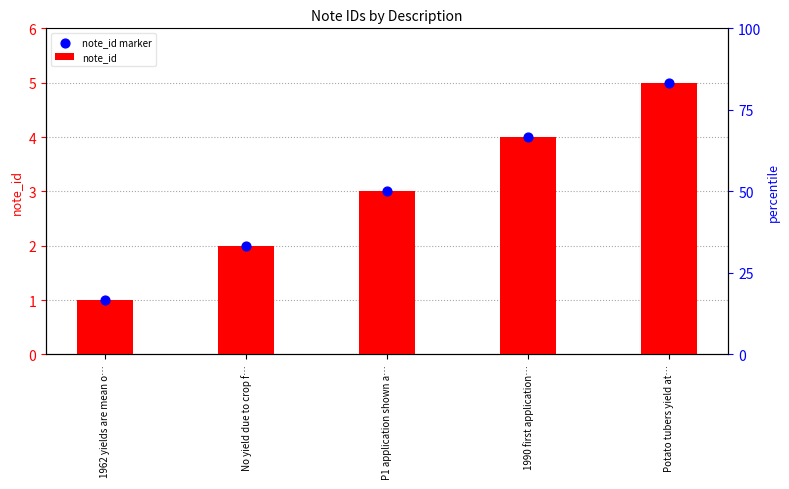

Is the value of note_id marker at No yield due to crop f… greater than the value of note_id at No yield due to crop f…?

No